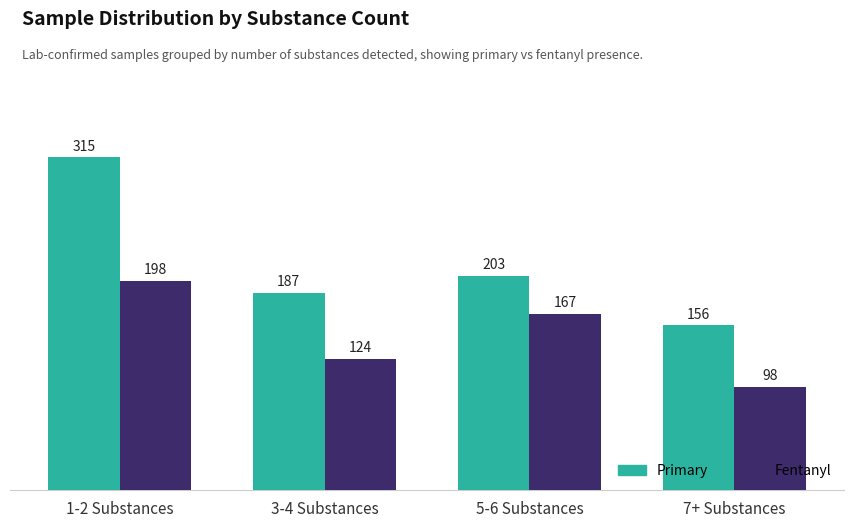

What is the label of the 4th bar from the right?

1-2 Substances